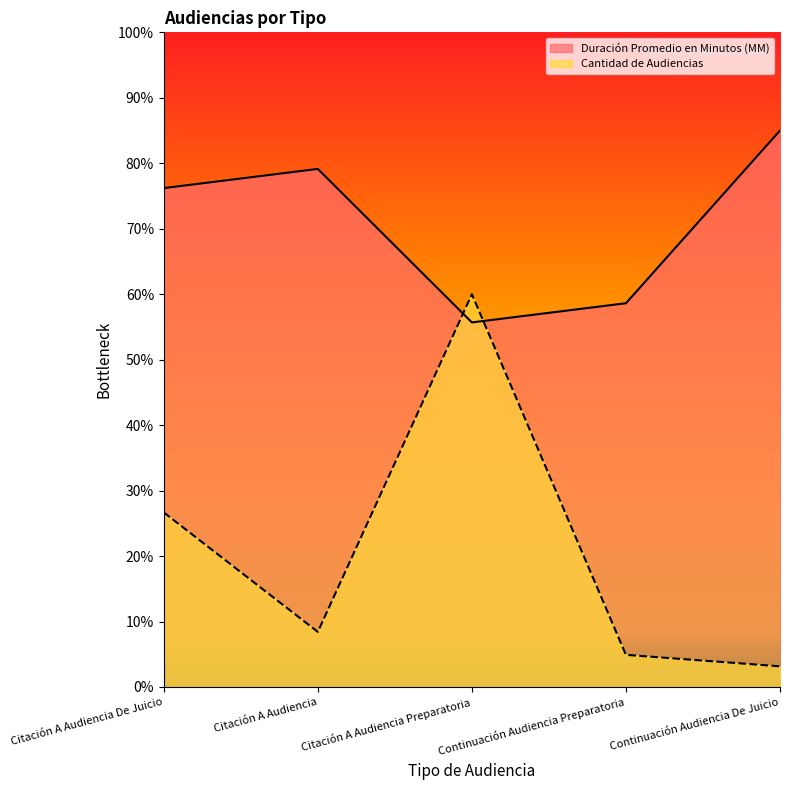

At which label is Duración Promedio en Minutos (MM) closest to 70?

Citación A Audiencia De Juicio